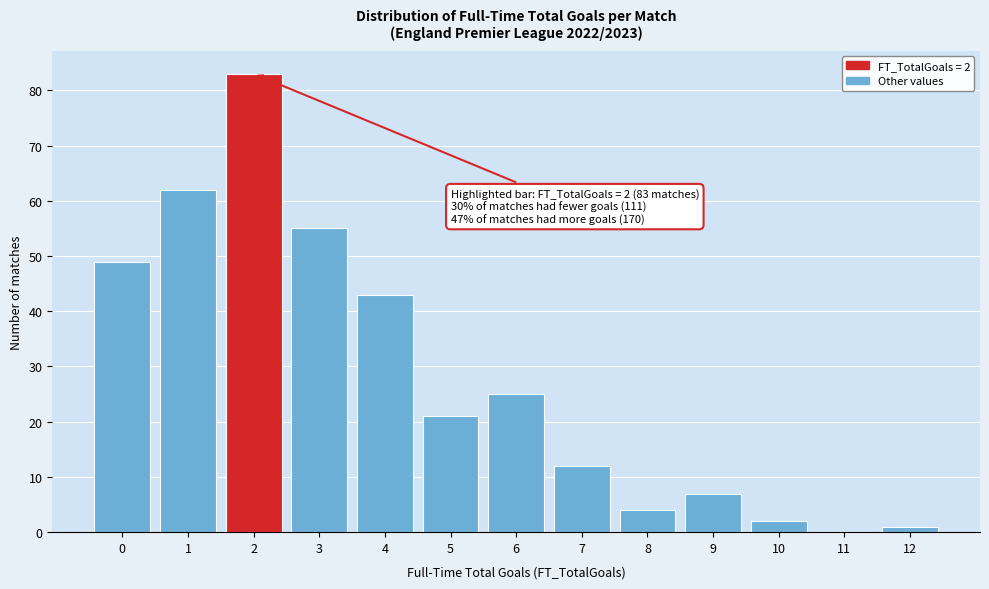

Which range on the x-axis has the tallest bar?

1.5 to 2.5